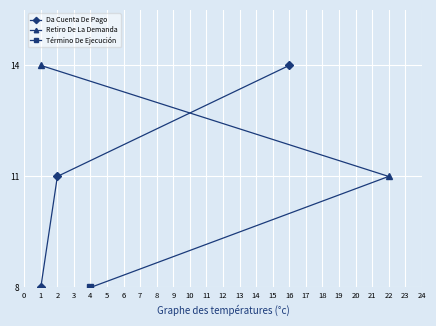

The Retiro De La Demanda series shows 4 at 1. True or false?

False